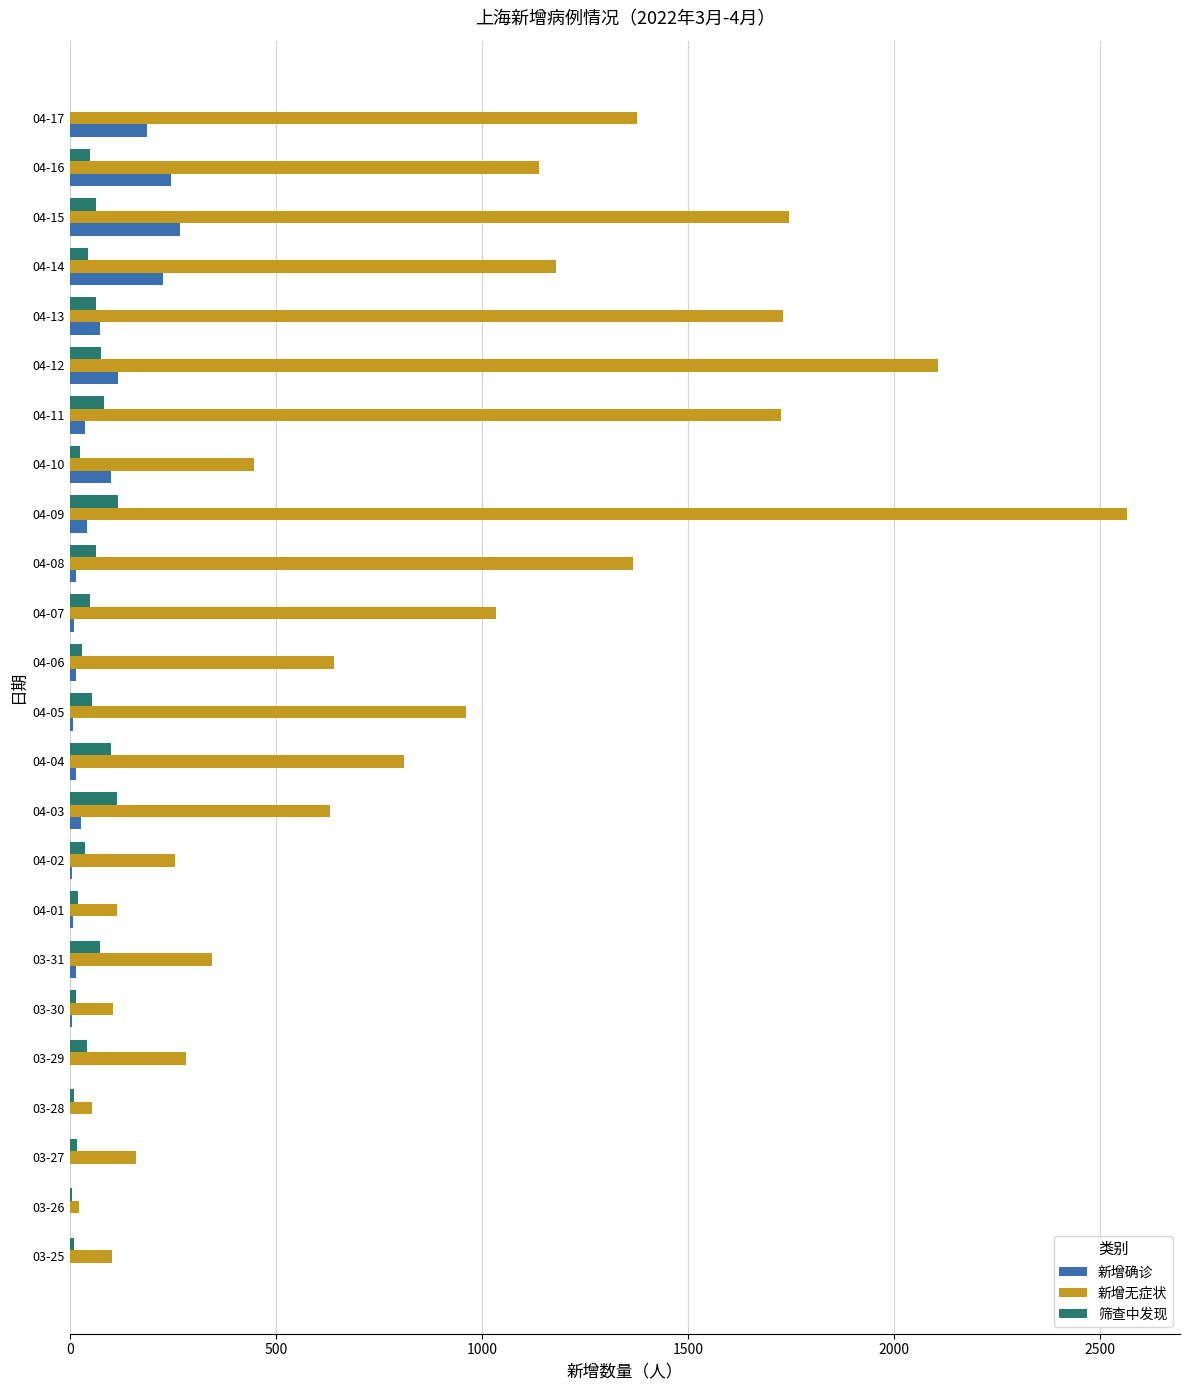

How many data points does each series have?

24